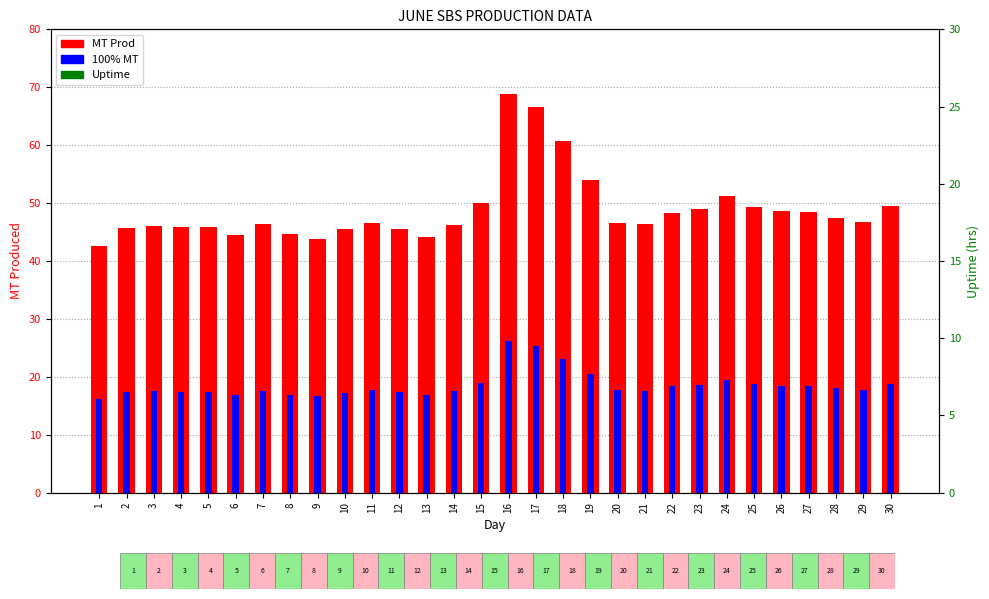

Read the Uptime value at 13.

24.0